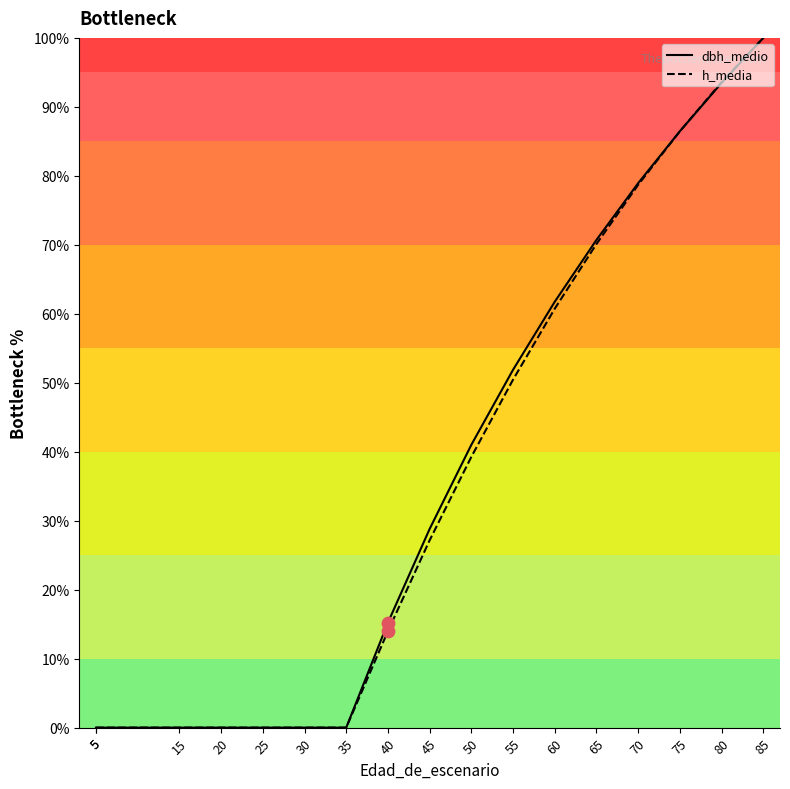

Which series reaches the minimum Y coordinate?

dbh_medio